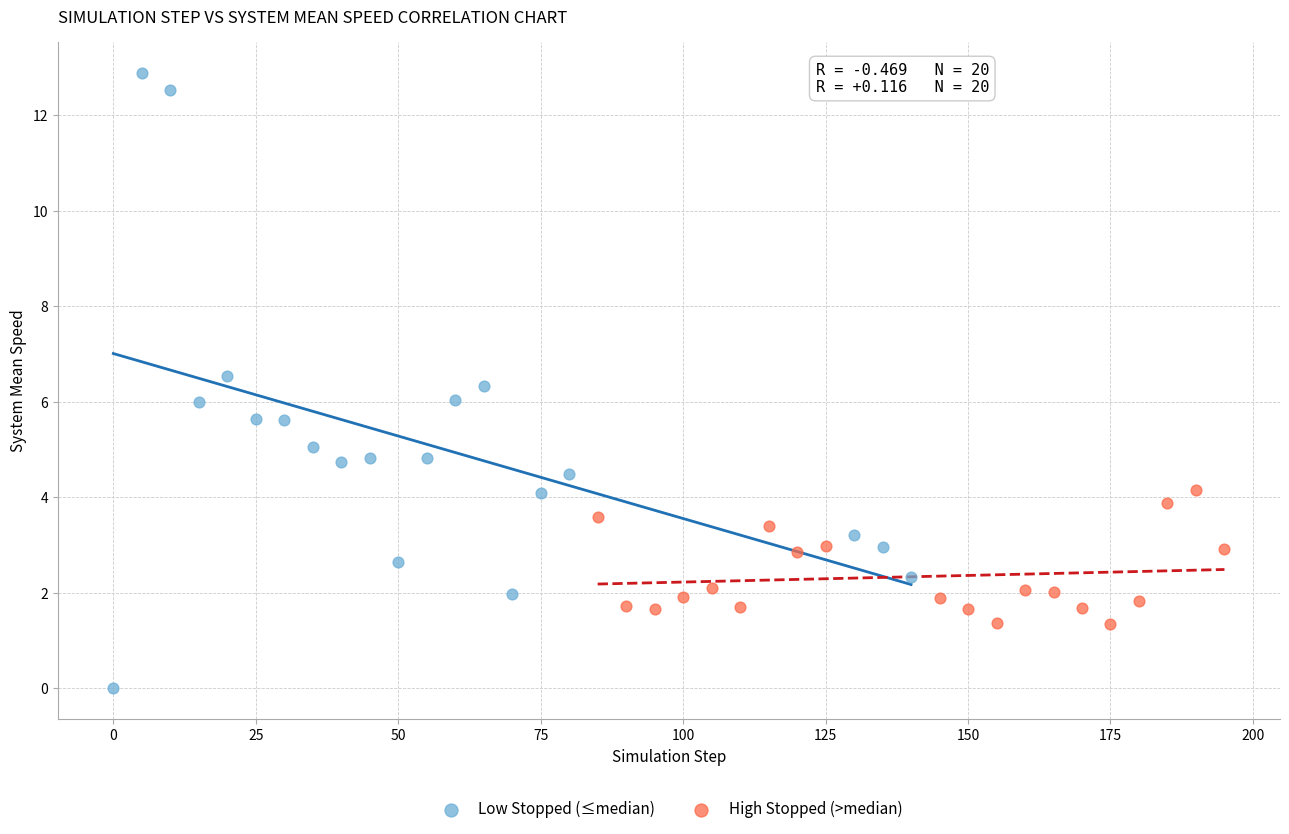

Which series reaches the minimum Y coordinate?

Low Stopped (≤median)